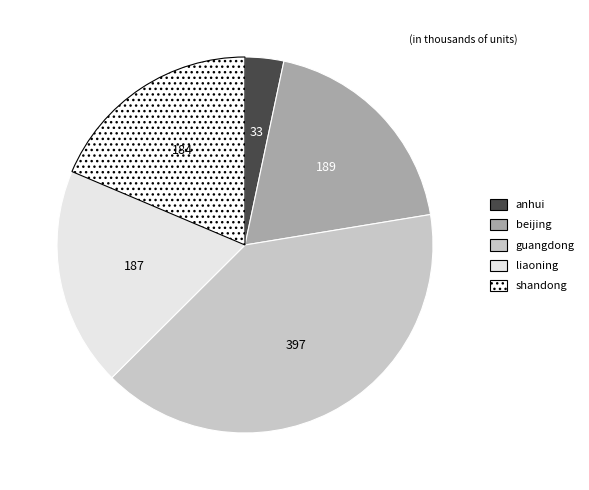

What portion of the pie excludes beijing?

80.9%